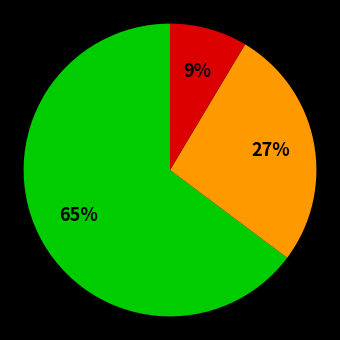

To the nearest percent, what is the average slice percentage?

33%